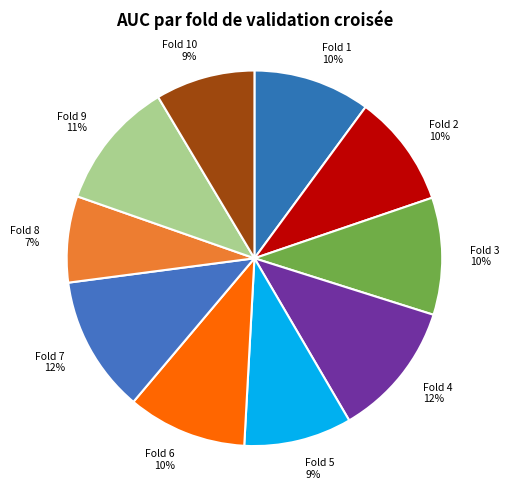

What percentage is the Fold 2 10% slice, to the nearest percent?

10%